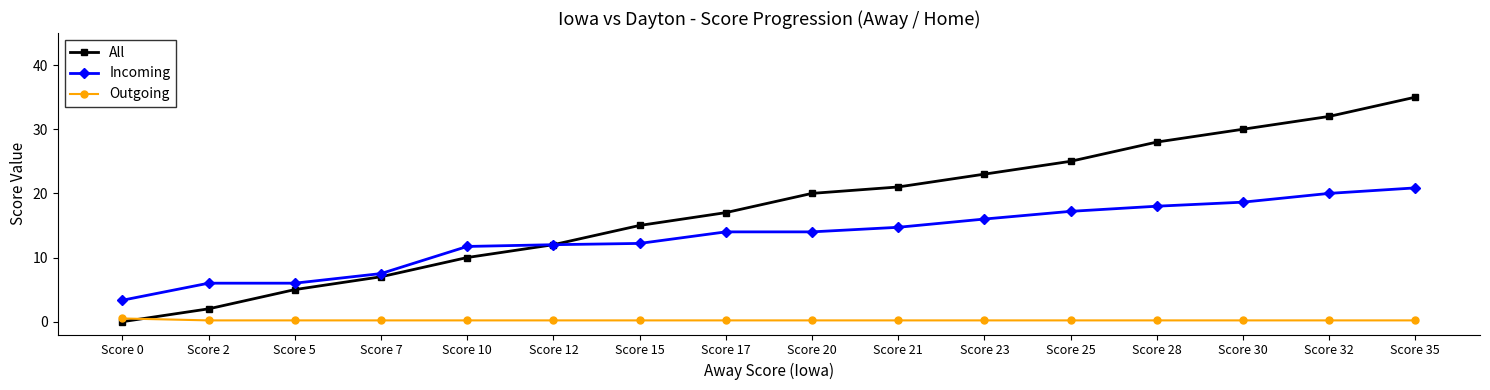

Between Score 21 and Score 25, which series saw the biggest shift?

All